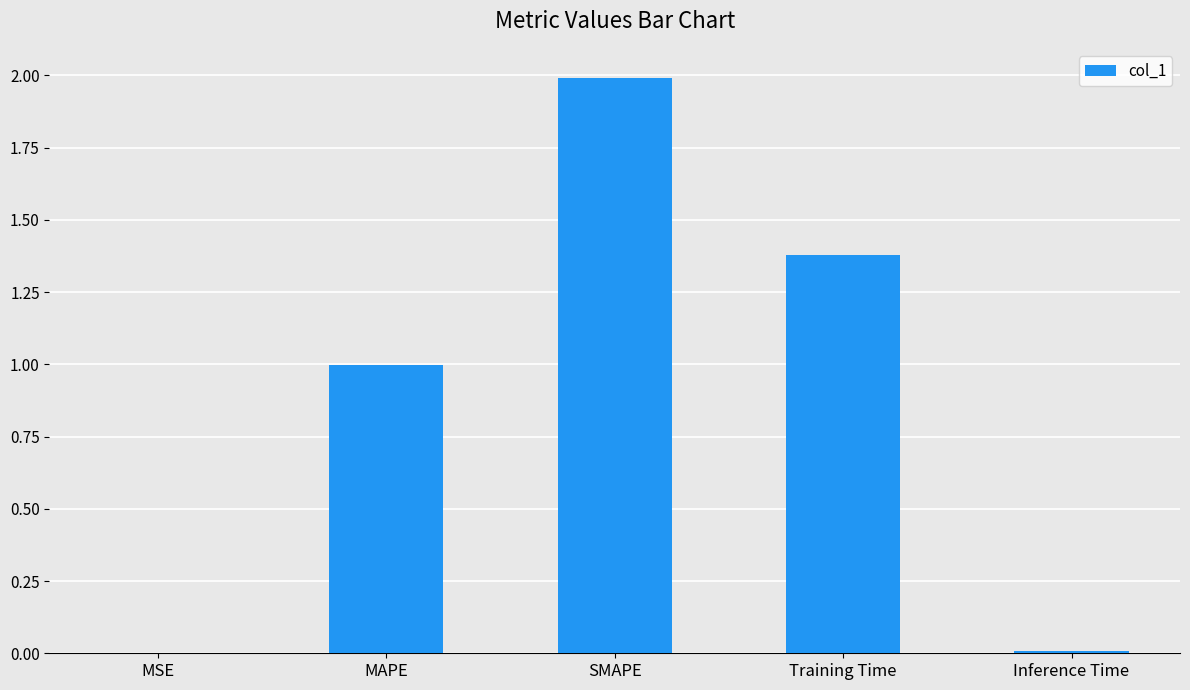

The value at MAPE is 1.7. True or false?

False